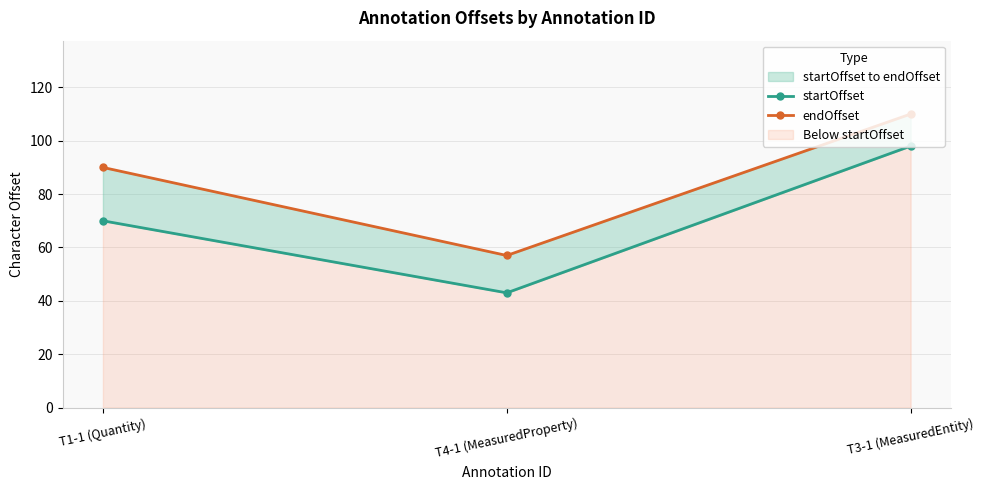

Which category has the lowest value across all series?

T4-1 (MeasuredProperty)